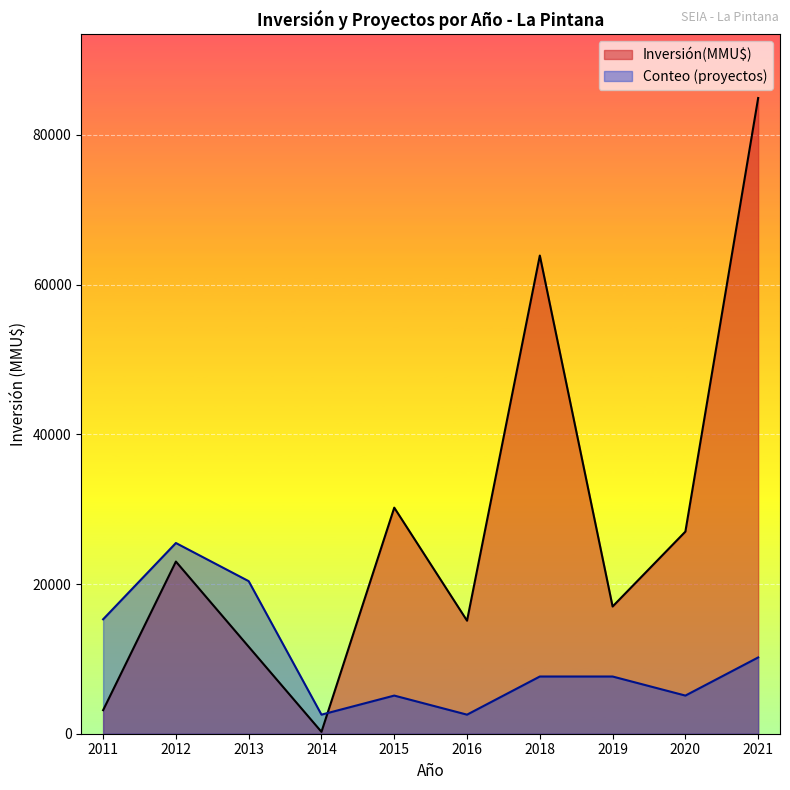

What are all the series names shown in the legend?

Inversión(MMU$), Conteo (proyectos)